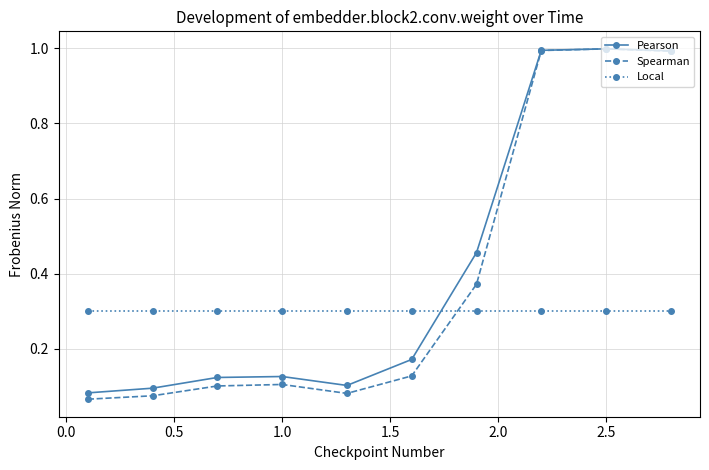

Count the number of categories in the chart.

10